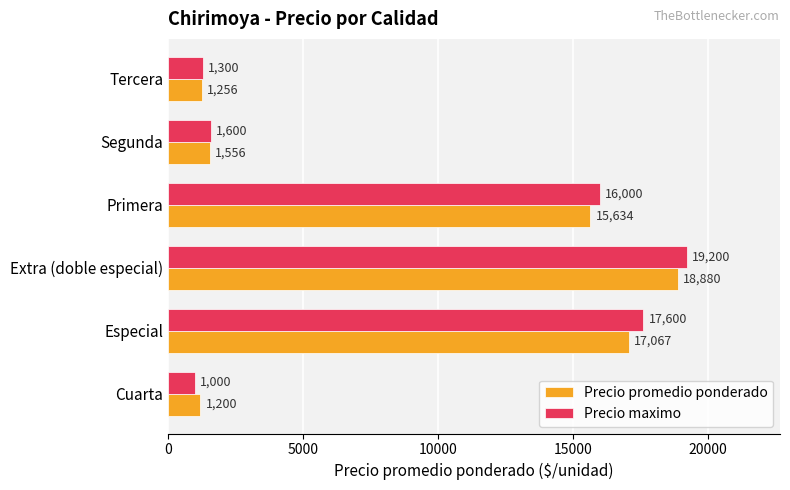

List the series in order of their overall mean, highest first.

Precio maximo, Precio promedio ponderado